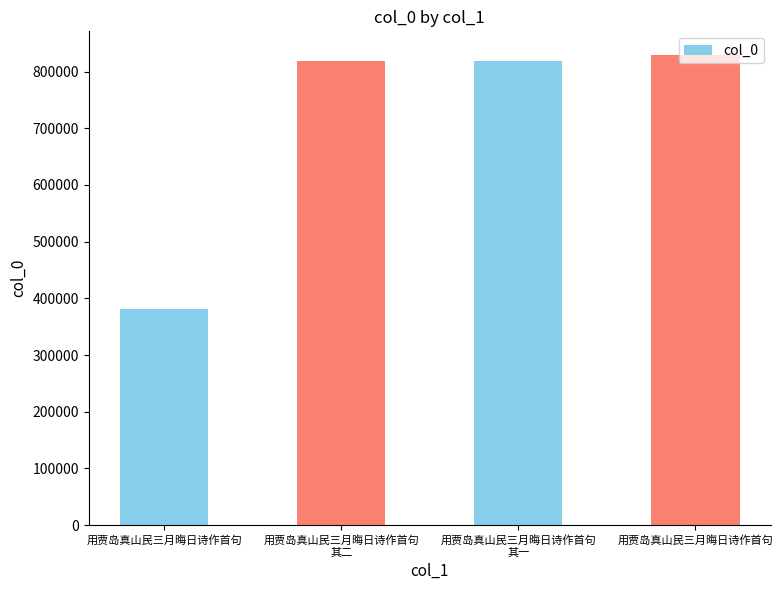

Which label corresponds to the largest value in the chart?

用贾岛真山民三月晦日诗作首句